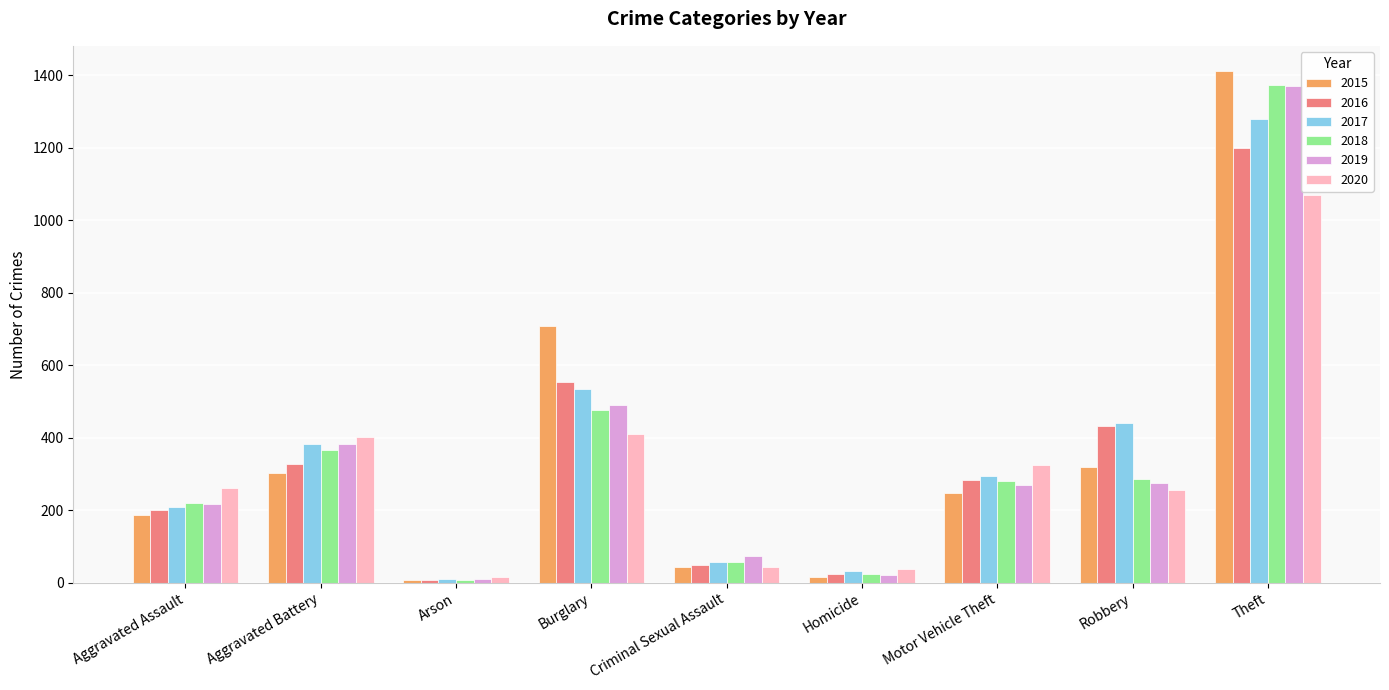

The value of 2020 at Arson is 16. True or false?

True